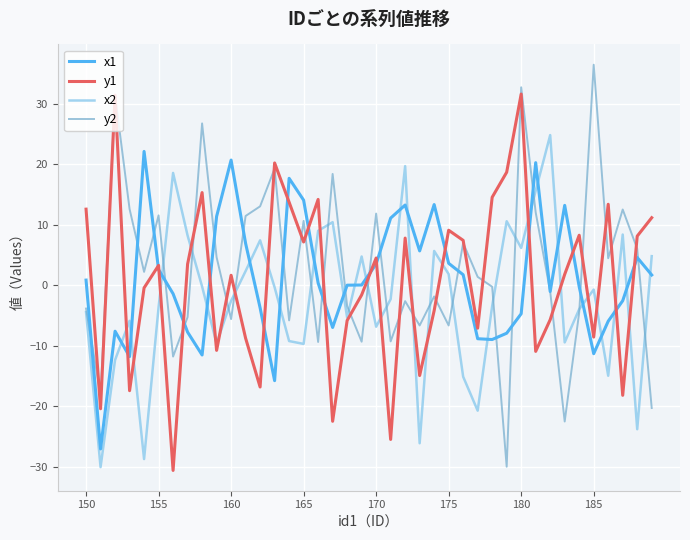

True or false: x1 and x2 intersect in this chart.

True